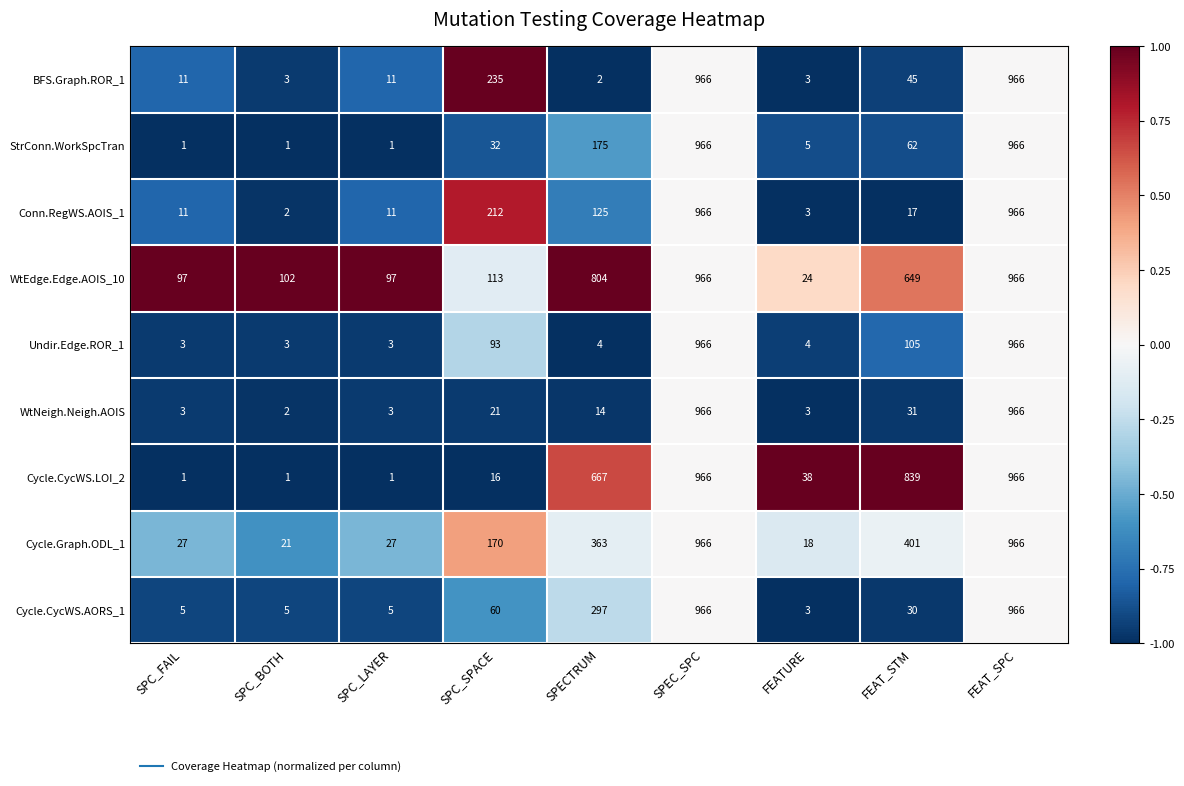

What is the sum of all WtEdge.Edge.AOIS_10 values?

3818